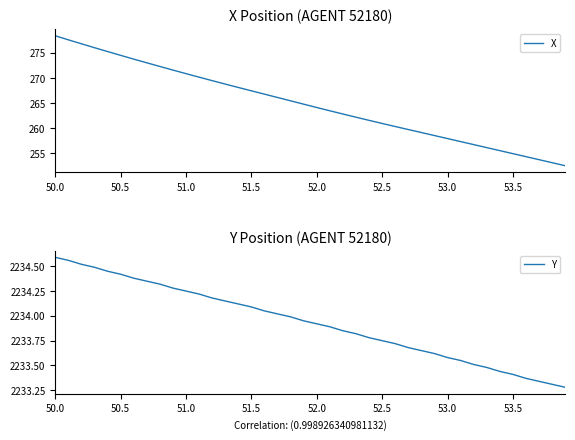

What is the highest value of the X series?

278.4